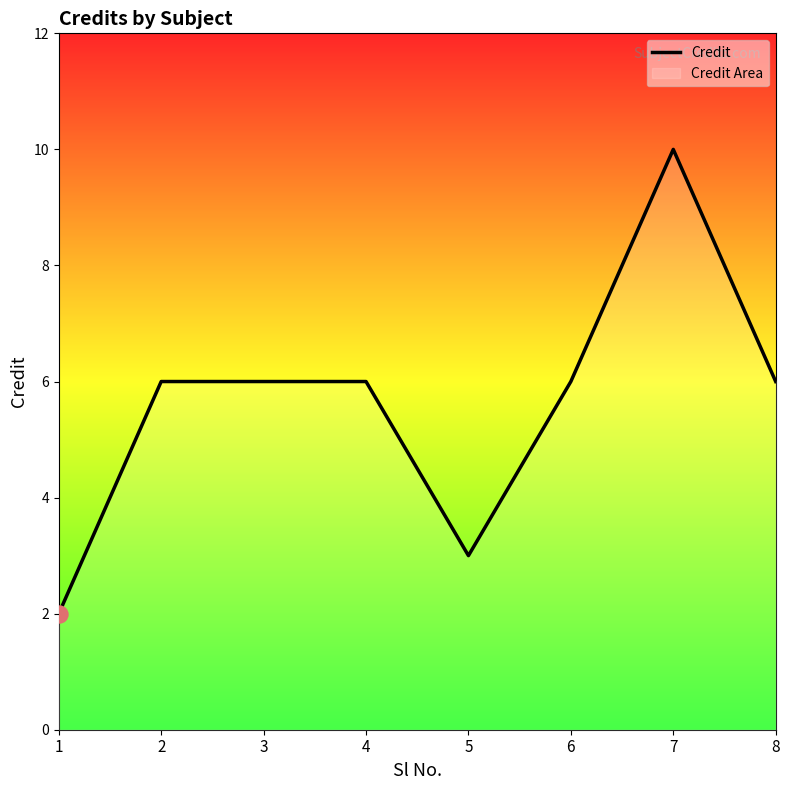

What is the ratio of the value at 5 to the value at 8?

0.5